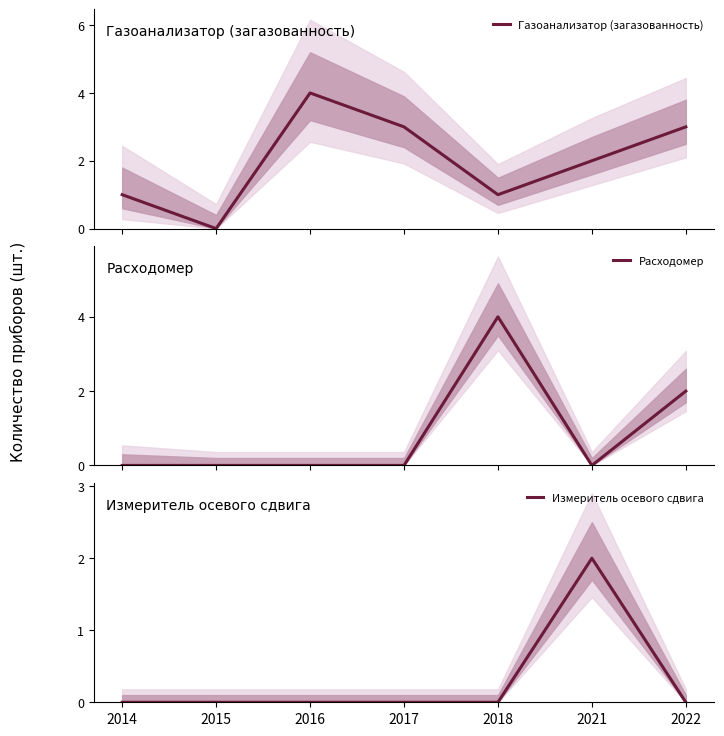

List the labels in order of Измеритель осевого сдвига value, largest first.

2021, 2014, 2015, 2016, 2017, 2018, 2022